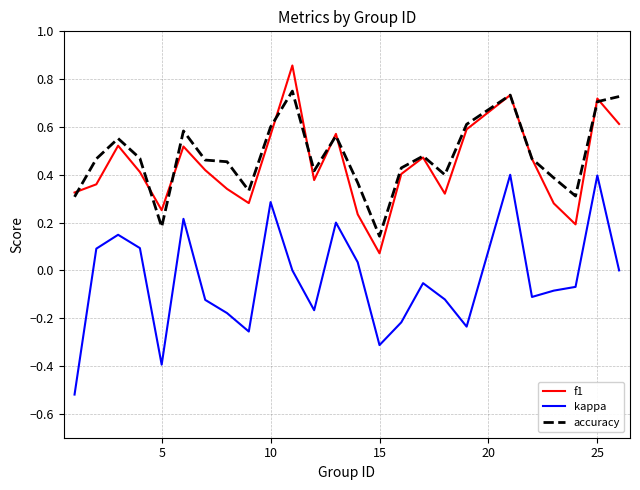

True or false: f1 and kappa cross at least once.

False